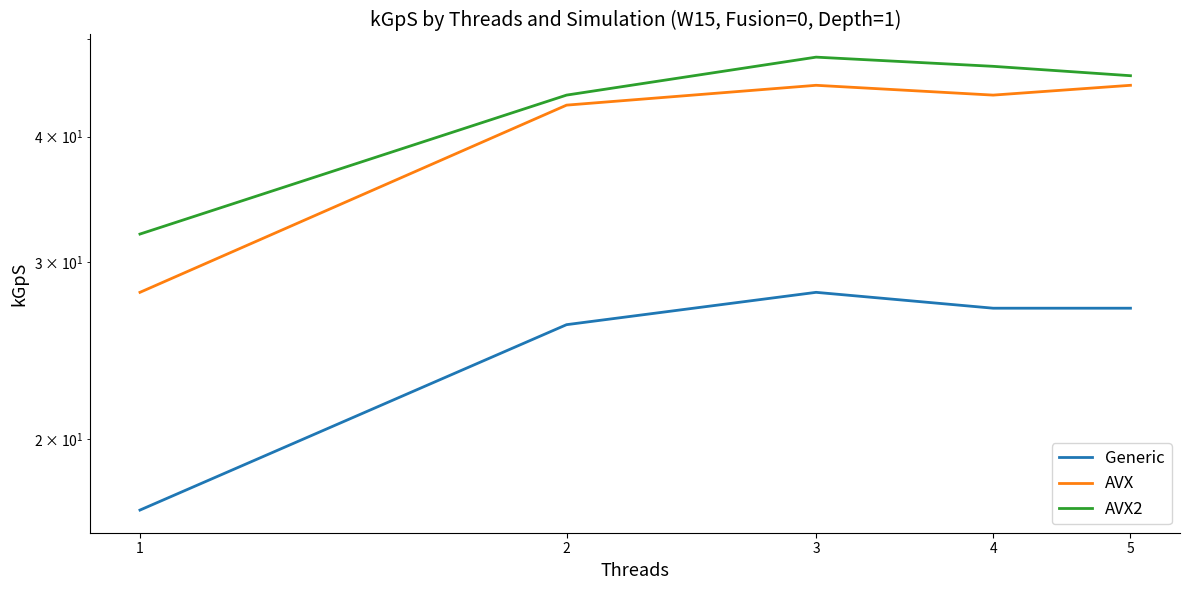

The value of Generic at 1 is 17. True or false?

True